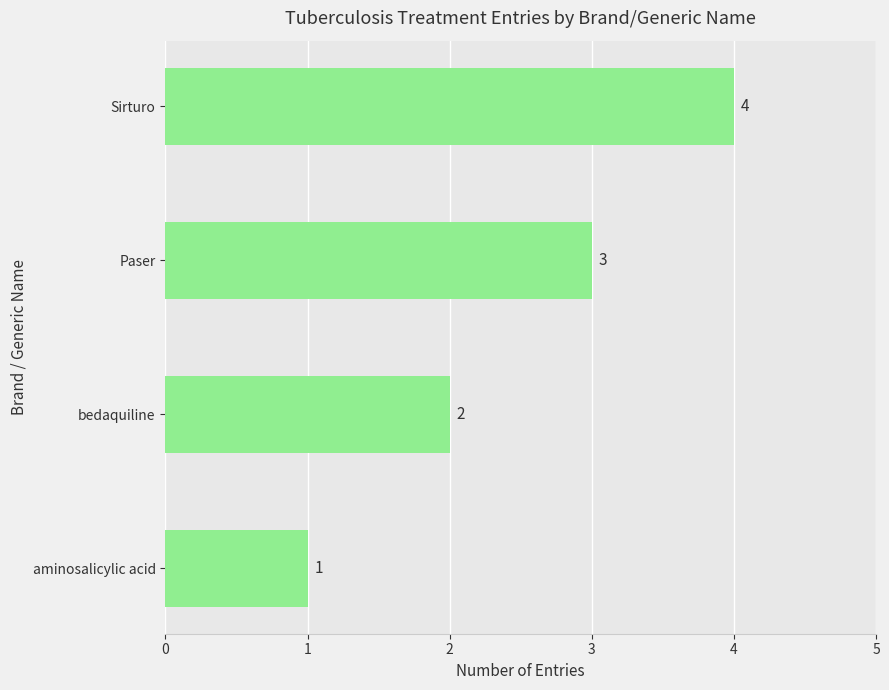

Rank the categories by value from highest to lowest.

Sirturo, Paser, bedaquiline, aminosalicylic acid